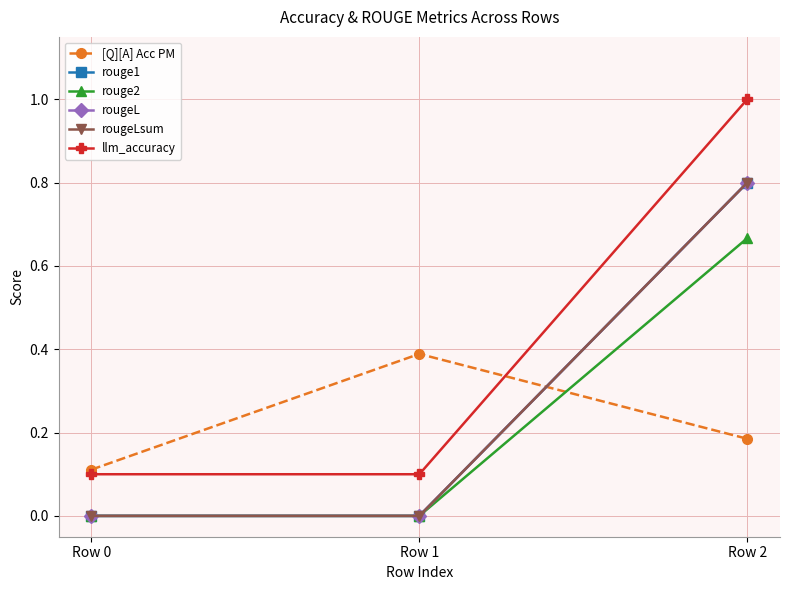

Does the chart display data point markers on the line(s)?

Yes